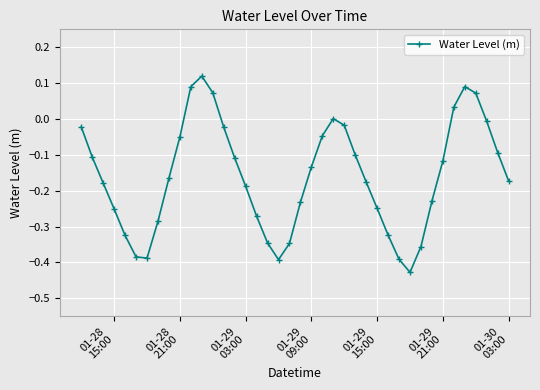

How many points are higher than both their immediate neighbors (excluding endpoints)?

3